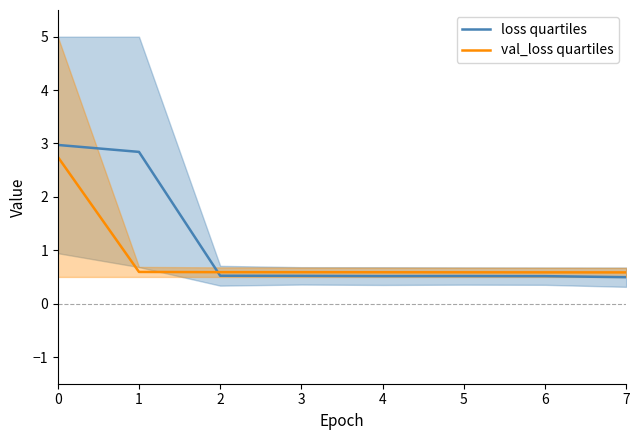

Where is loss quartiles nearest to the value 1?

2